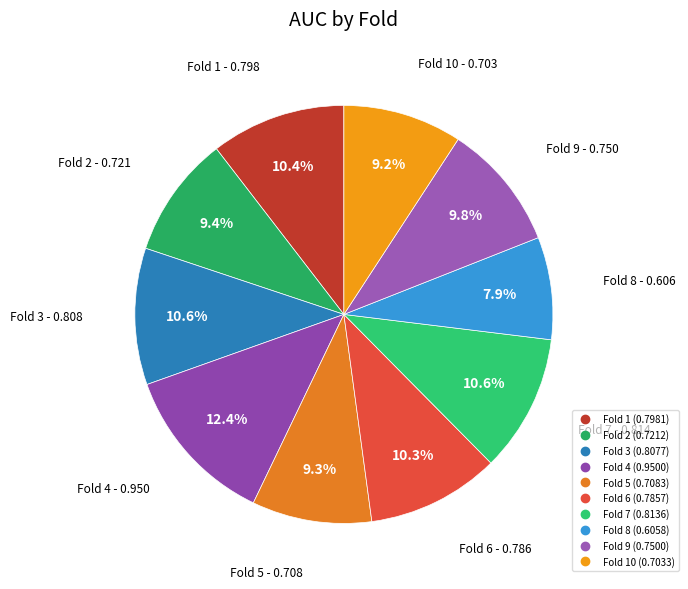

To the nearest percent, what is the average slice percentage?

10%